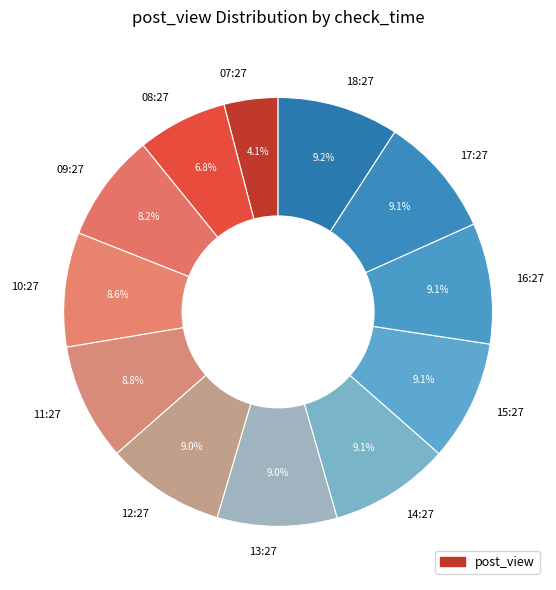

Between 18:27 and 10:27, which is larger?

18:27